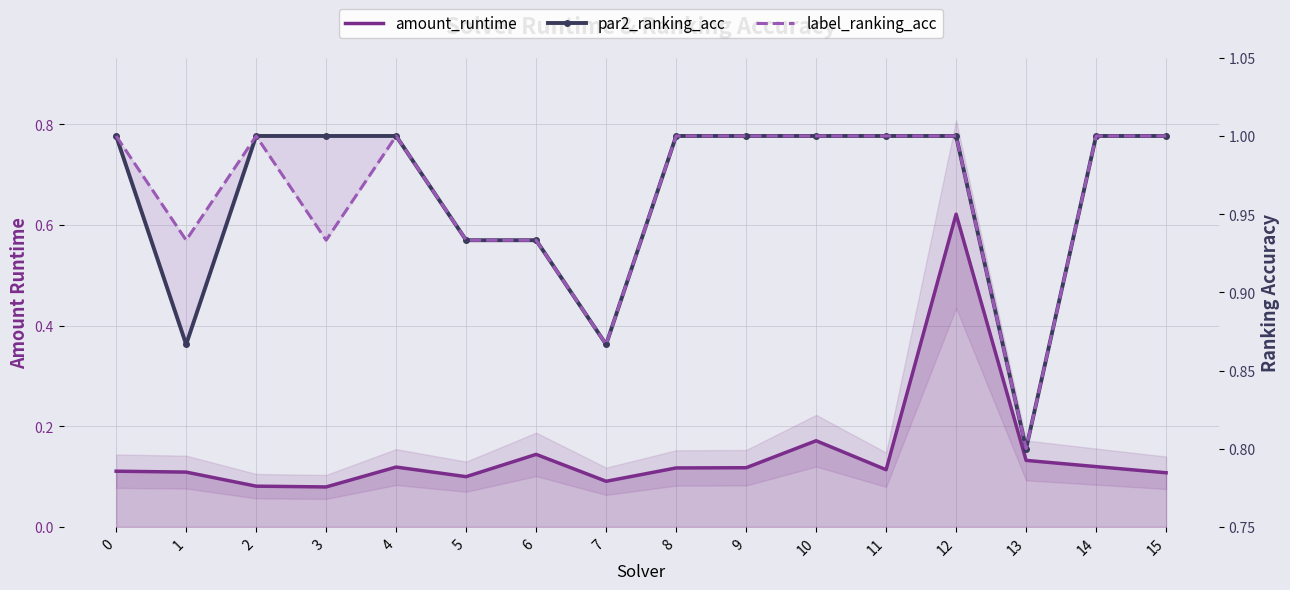

Reading left to right, list all the values displayed in this chart.

amount_runtime: 0=0.1	1=0.1	2=0.1	3=0.1	4=0.1	5=0.1	6=0.1	7=0.1	8=0.1	9=0.1	10=0.2	11=0.1	12=0.6	13=0.1	14=0.1	15=0.1
par2_ranking_acc: 0=1.0	1=0.9	2=1.0	3=1.0	4=1.0	5=0.9	6=0.9	7=0.9	8=1.0	9=1.0	10=1.0	11=1.0	12=1.0	13=0.8	14=1.0	15=1.0
label_ranking_acc: 0=1.0	1=0.9	2=1.0	3=0.9	4=1.0	5=0.9	6=0.9	7=0.9	8=1.0	9=1.0	10=1.0	11=1.0	12=1.0	13=0.8	14=1.0	15=1.0